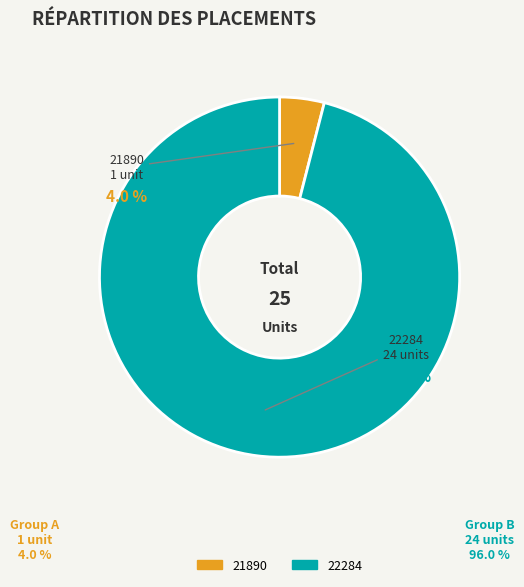

Does any single category account for the majority?

Yes